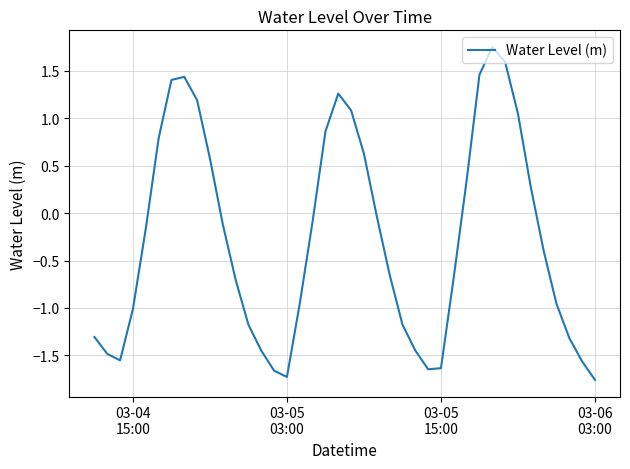

Reading right to left, transcribe all the data shown in this chart.

-1.8	-1.6	-1.3	-1.0	-0.4	0.3	1.0	1.6	1.8	1.5	0.3	-0.7	-1.6	-1.6	-1.4	-1.2	-0.6	-0.0	0.6	1.1	1.3	0.9	-0.1	-1.0	-1.7	-1.7	-1.4	-1.2	-0.7	-0.1	0.6	1.2	1.4	1.4	0.8	-0.2	-1.0	-1.6	-1.5	-1.3